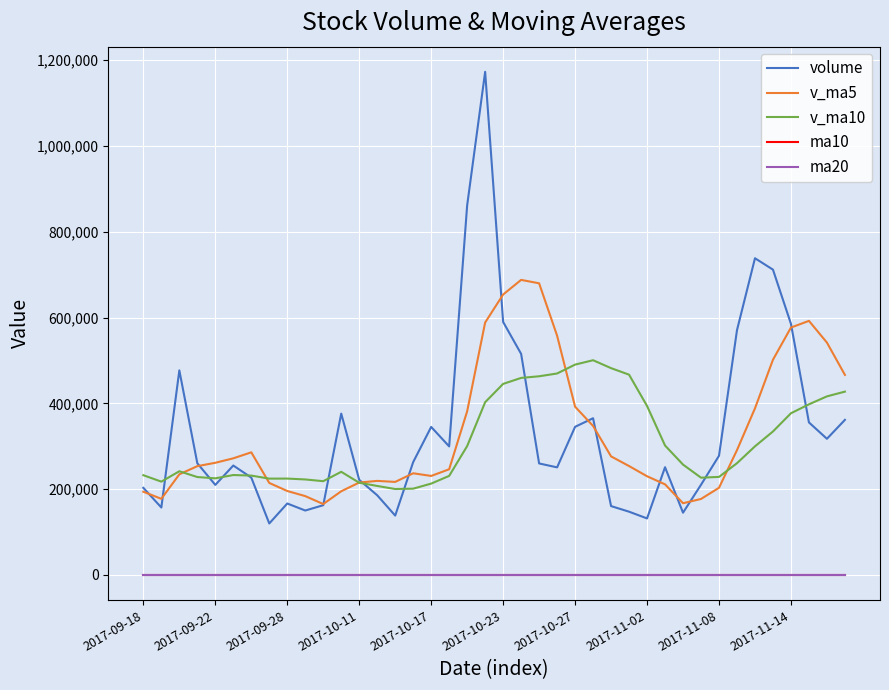

True or false: ma20 and v_ma5 intersect in this chart.

False